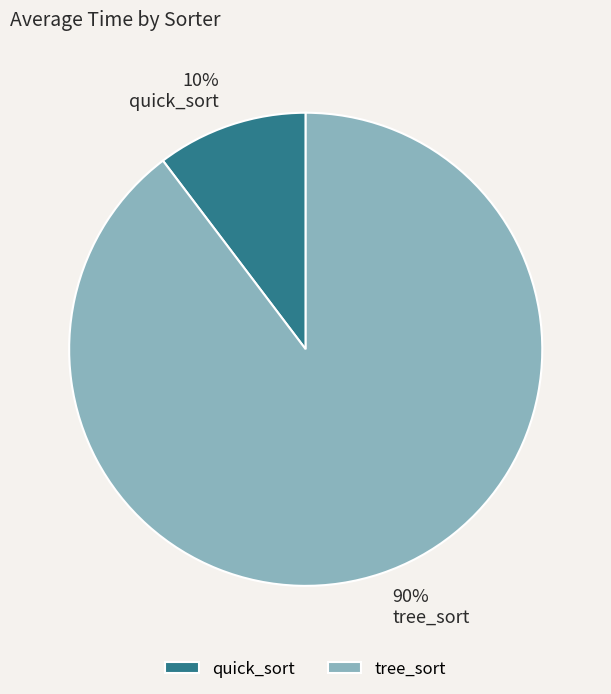

How many segments does this pie chart have?

2